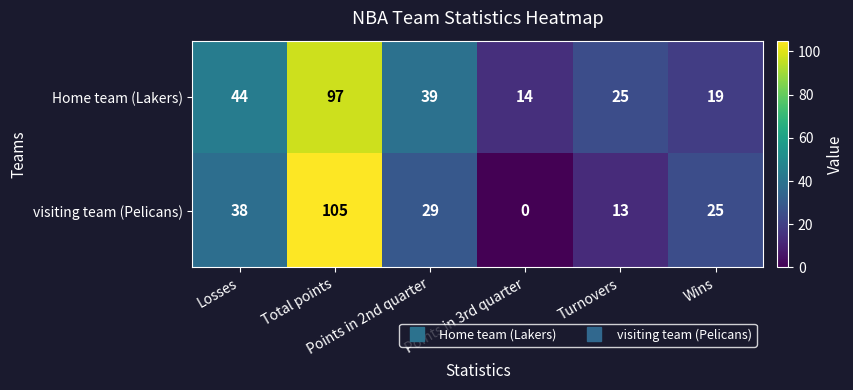

Which series has the largest total across all categories?

Home team (Lakers)